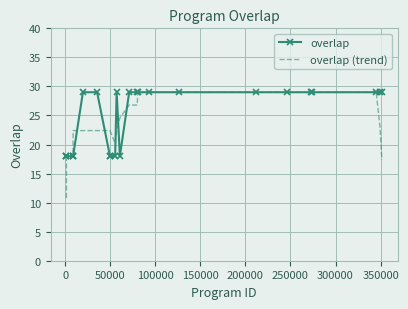

What is the difference between the second highest and minimum values in the overlap (trend) series?

18.2